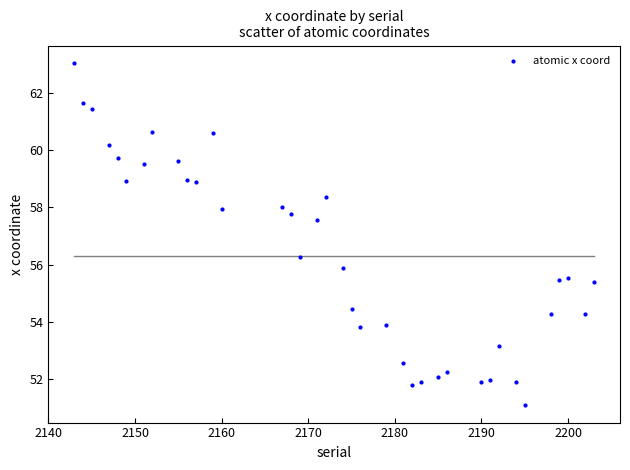

What is the range of Y values (max minus min)?

12.0